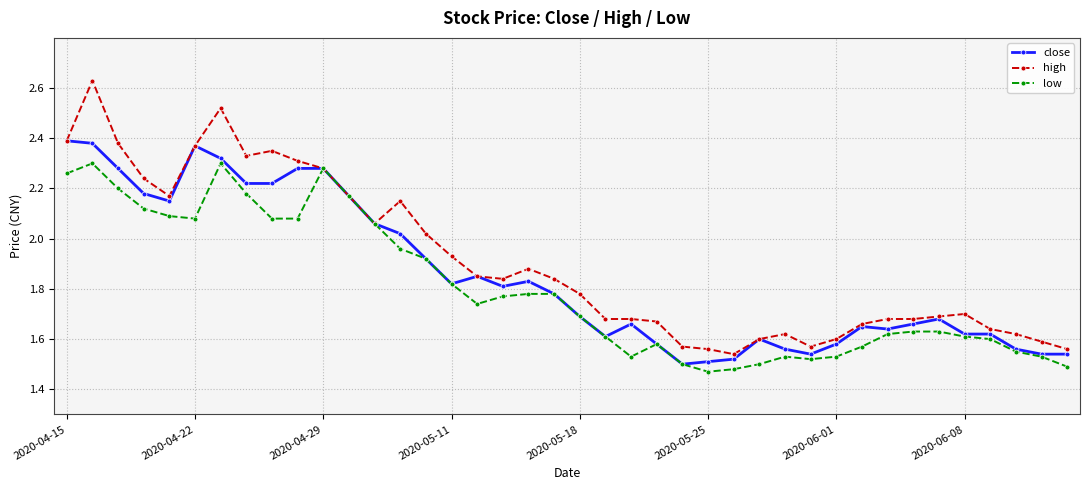

True or false: low has more than 1 points higher than both neighbors.

True